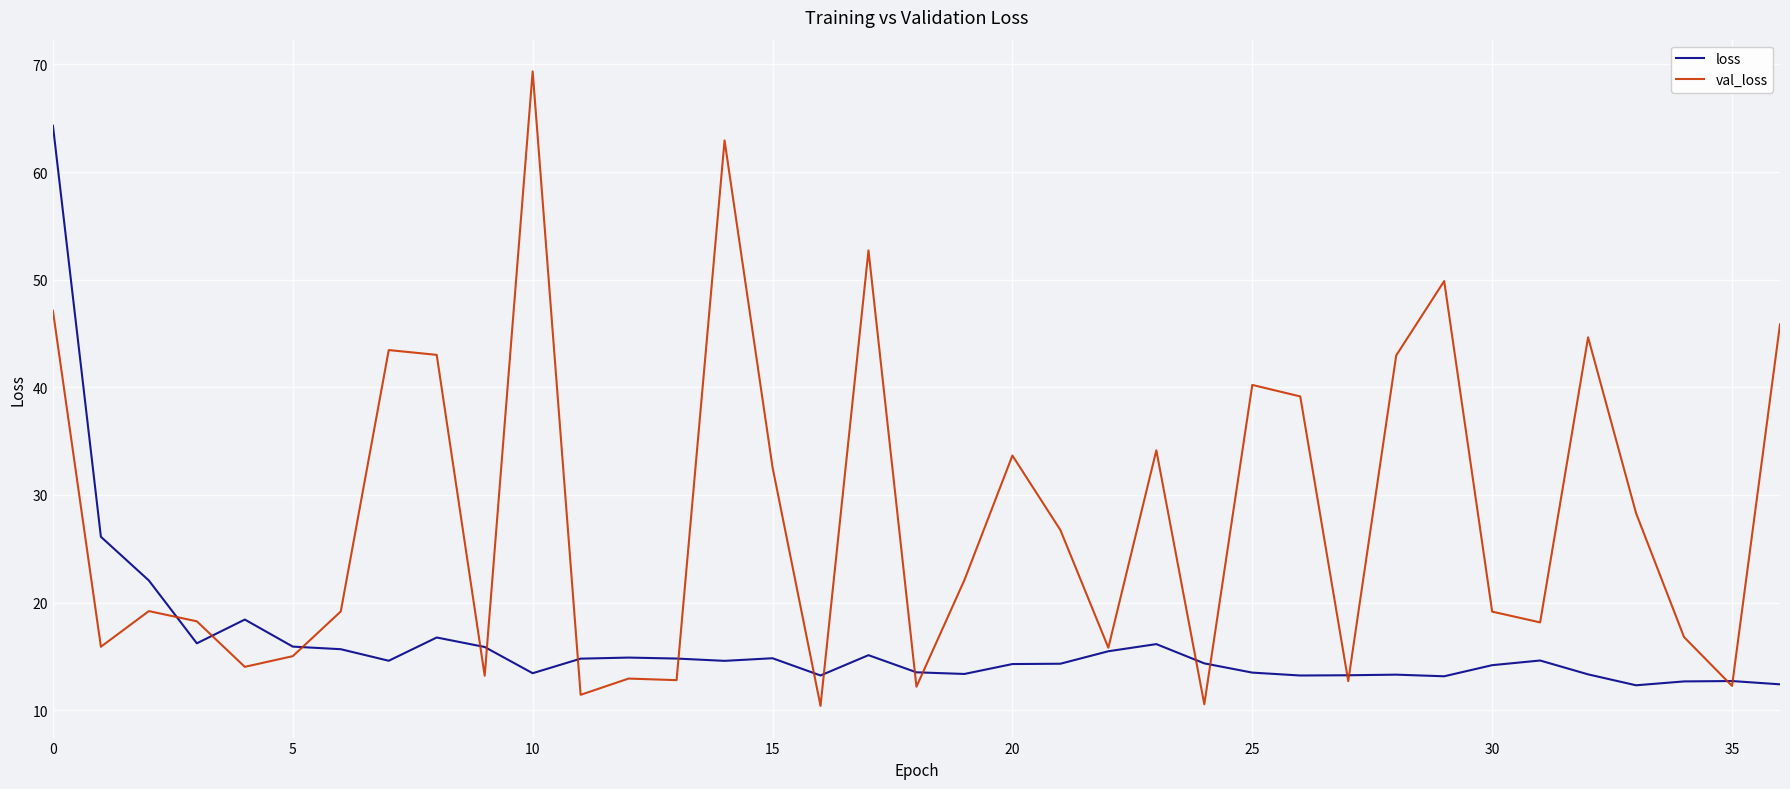

What is the minimum value for val_loss?

10.4